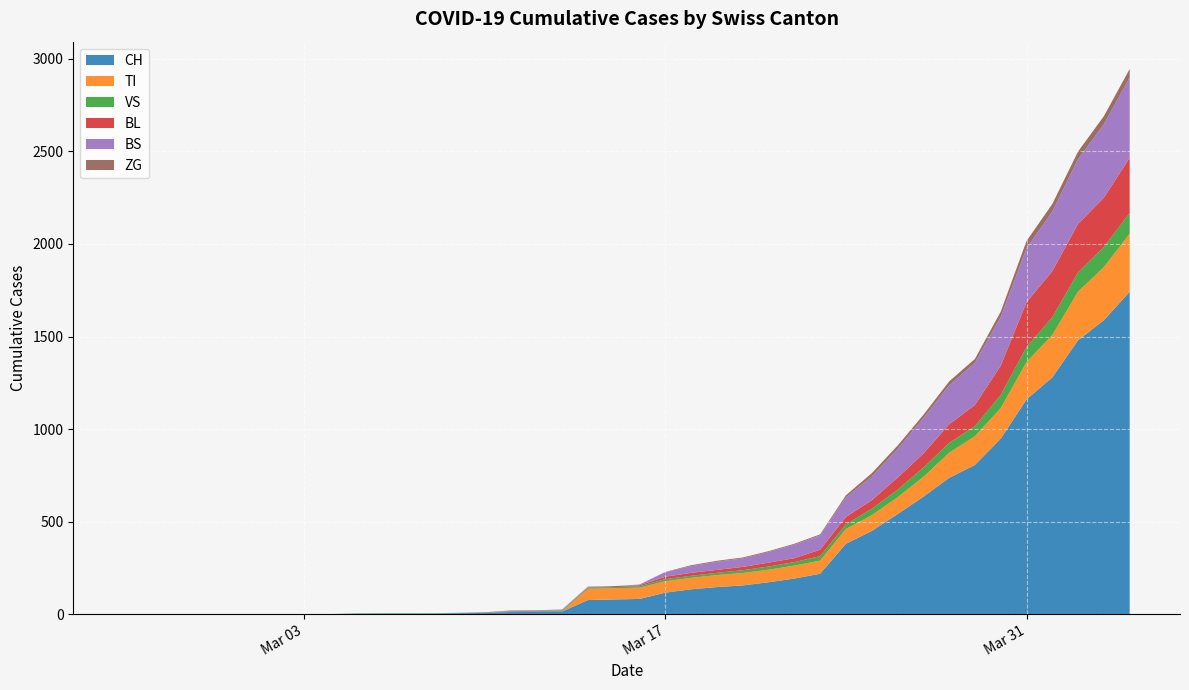

The value of VS at 11 is 3. True or false?

False